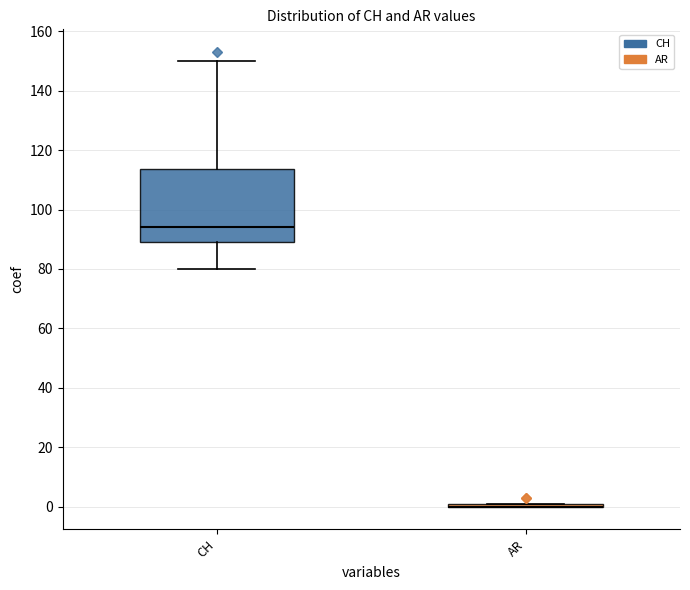

Reading left to right, transcribe this box plot: for each box, give where its median line is, the range the box spans, and where its two whiskers end, as read against the y-axis. The values are not printed on the chart, so give them approximately, as read against the axis.

CH: median 94, box 90 to 114, whiskers 80 to 150
AR: box collapsed to a line at 0, whiskers 0 to 2